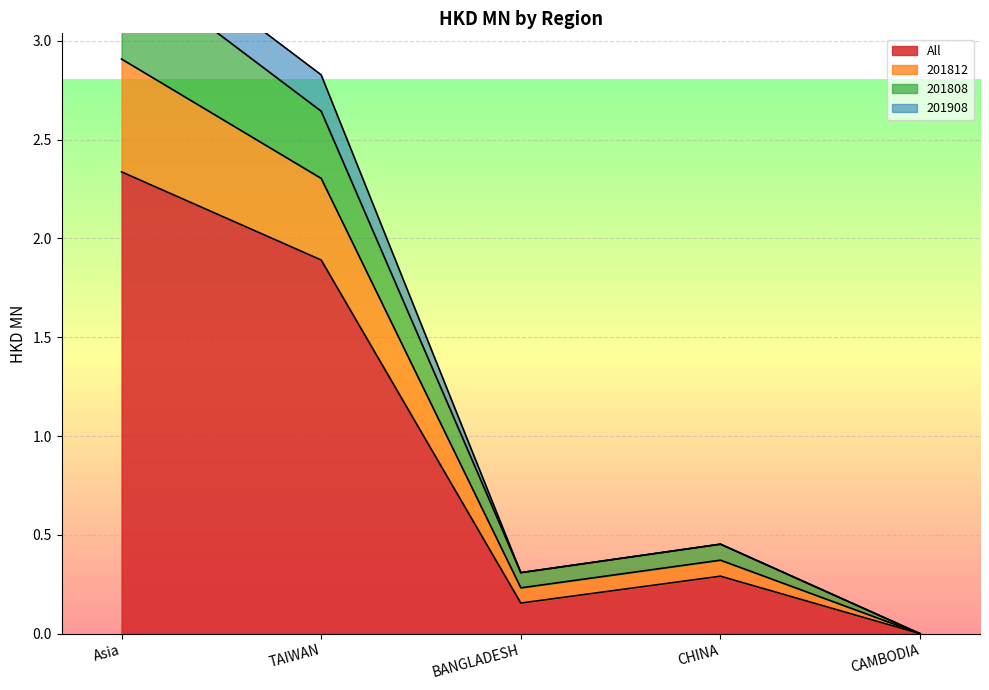

True or false: 201812 and 201808 cross at least once.

False